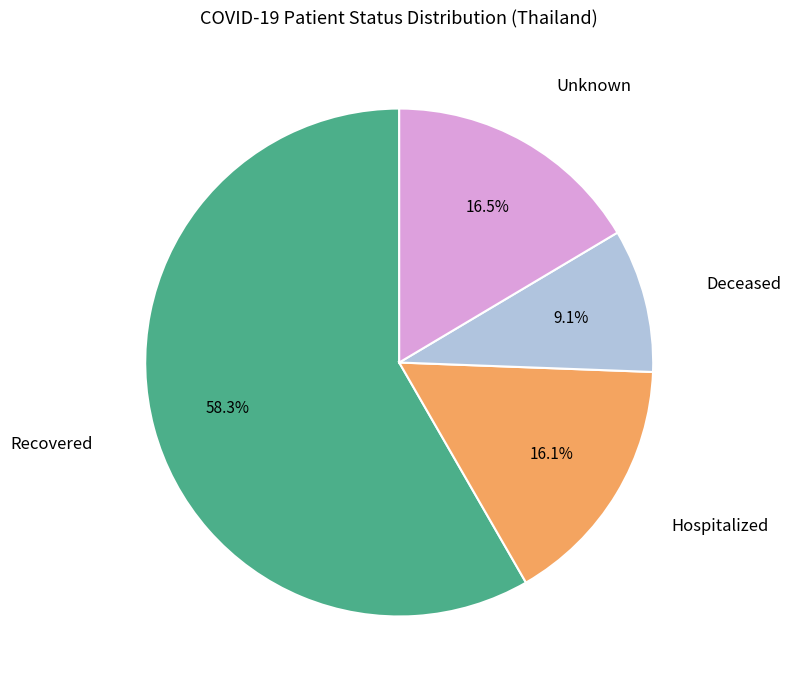

Is the sum of Recovered and Unknown greater than half?

Yes